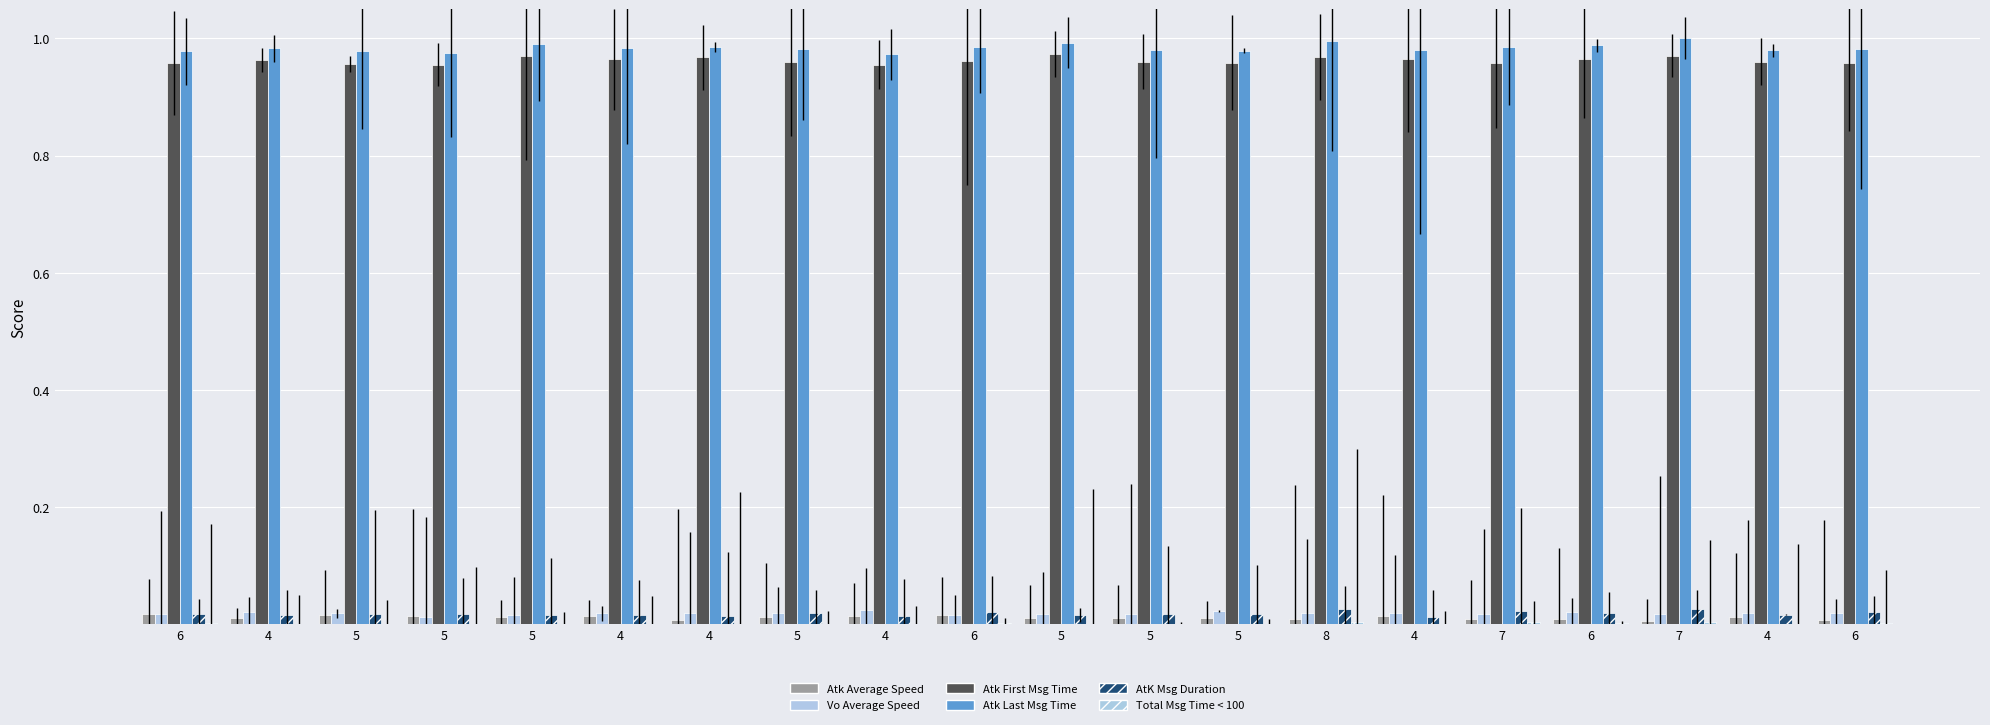

Does the chart contain stacked bars?

No